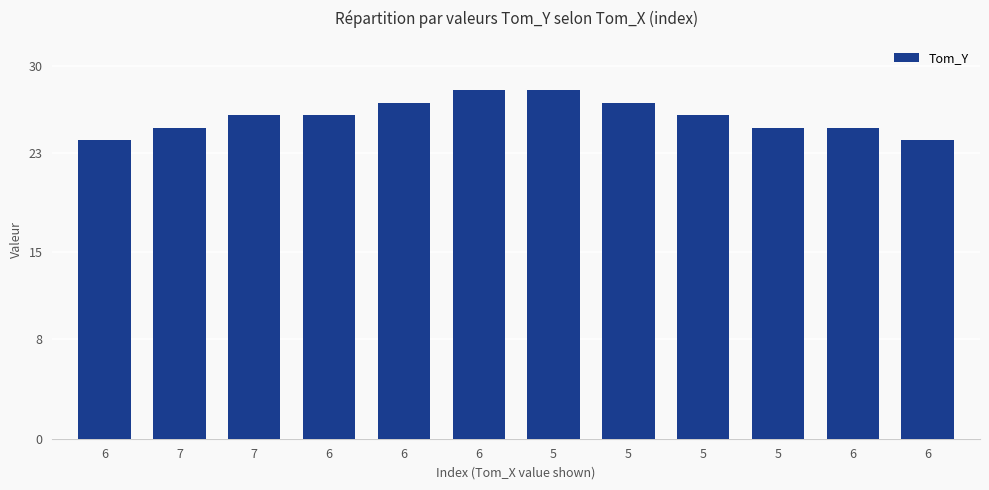

What is the average value?

26